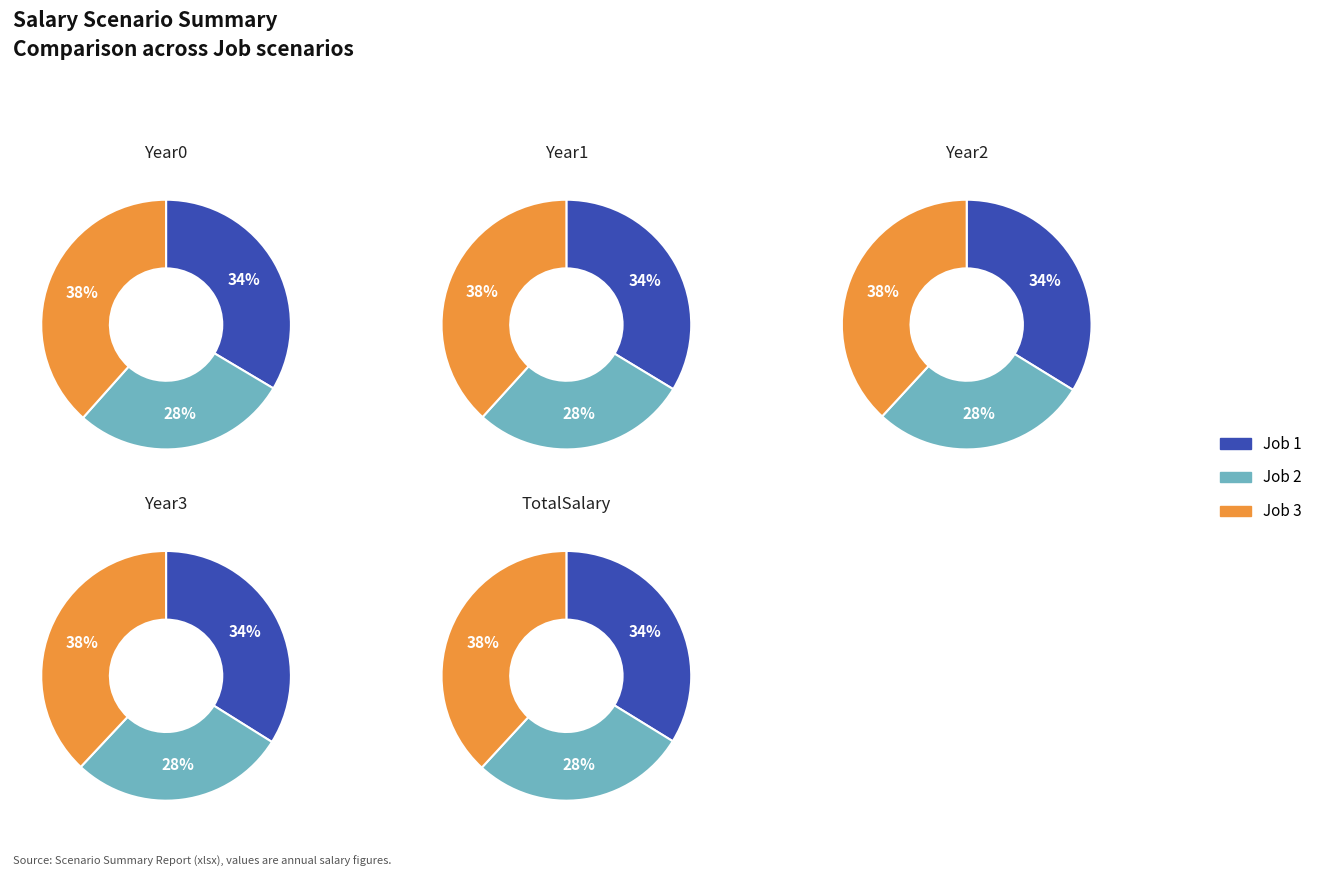

Which category has the smallest portion of the pie?

Job 2